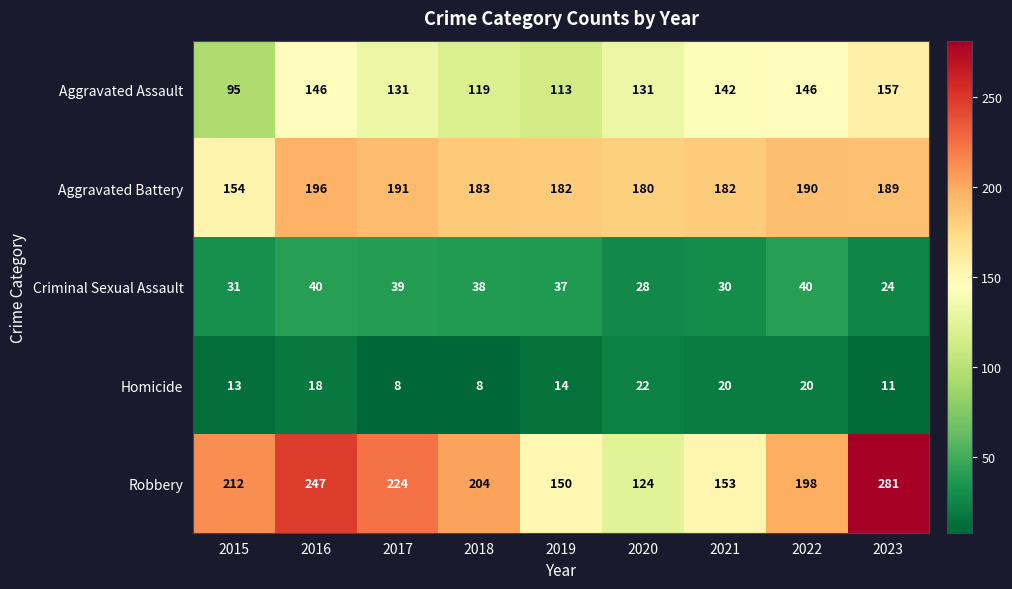

What is the average value of the Homicide series?

15